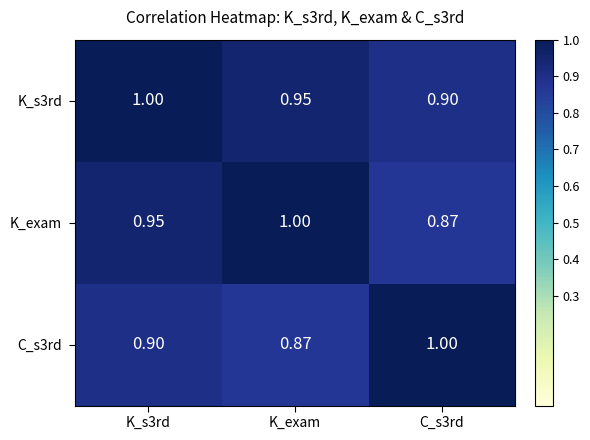

Is the value of K_exam at K_exam greater than the value of C_s3rd at K_s3rd?

Yes